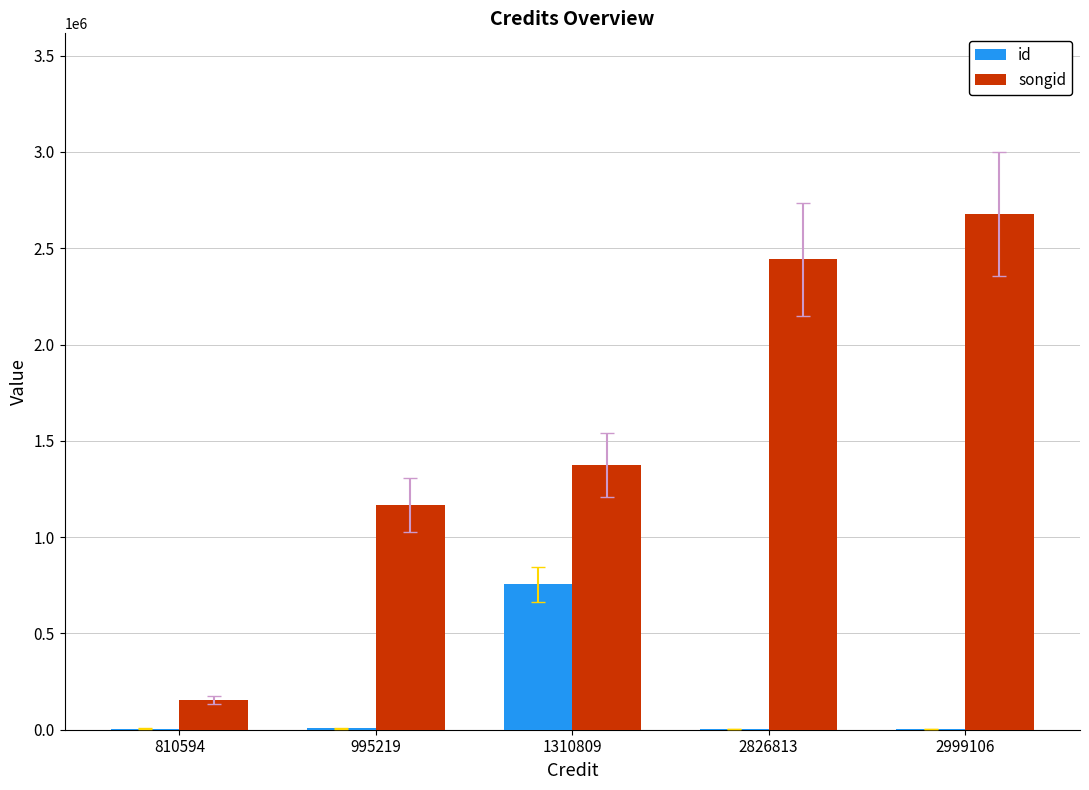

Which category has the highest value in the songid series?

2999106